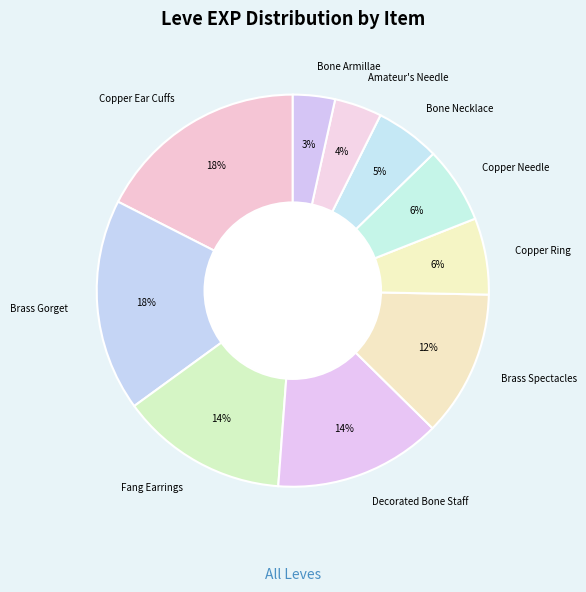

Between Brass Spectacles and Bone Armillae, which is larger?

Brass Spectacles